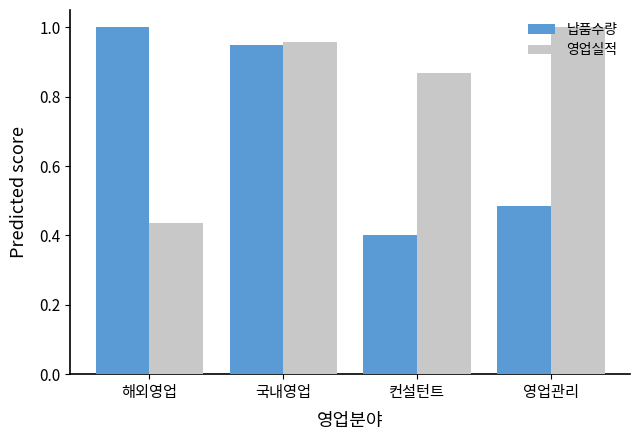

Rank the categories by 영업실적 value from highest to lowest.

영업관리, 국내영업, 컨설턴트, 해외영업